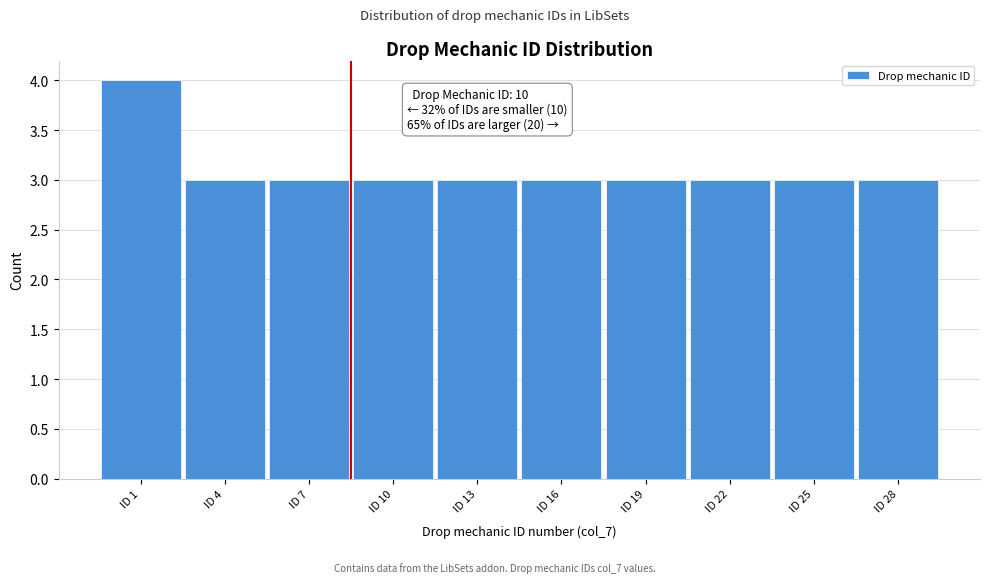

Reading left to right, list all the values displayed in this chart.

ID 1=4	ID 4=3	ID 7=3	ID 10=3	ID 13=3	ID 16=3	ID 19=3	ID 22=3	ID 25=3	ID 28=3